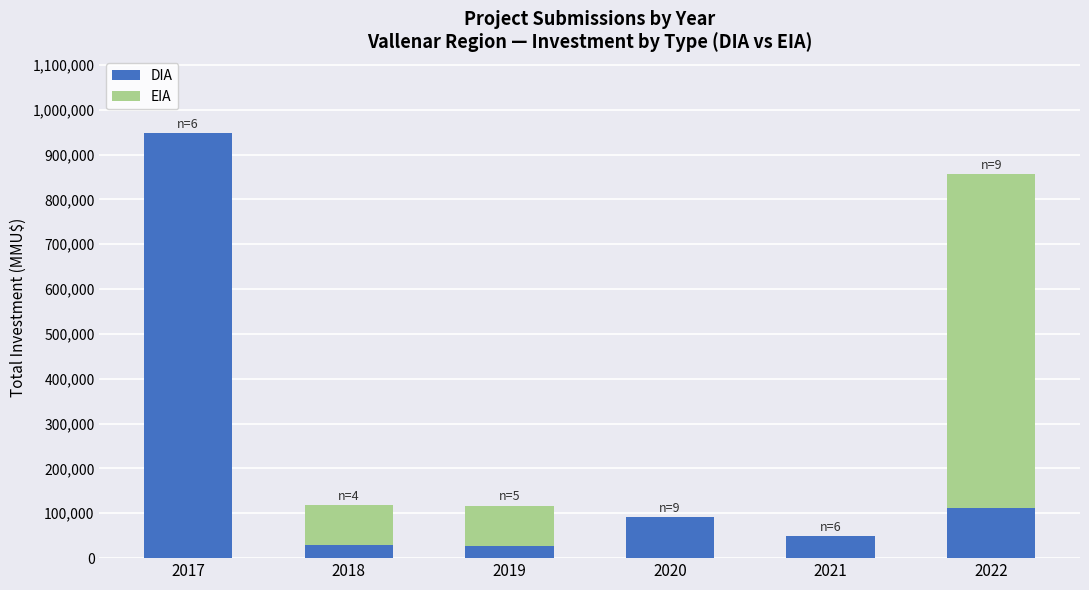

The value of DIA at 2019 is 28032. True or false?

True